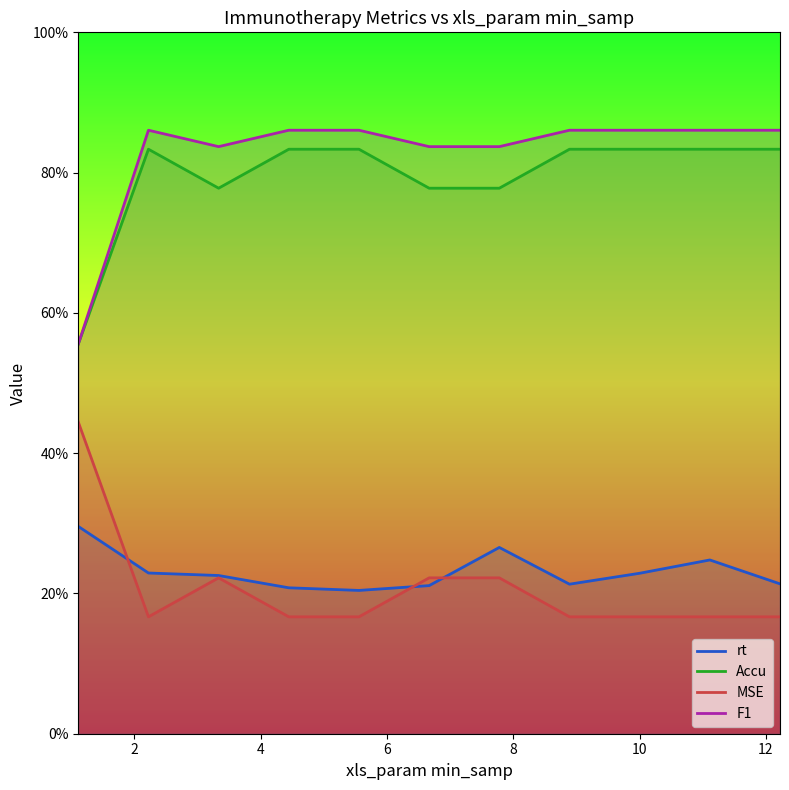

How many lines are shown in the chart?

4